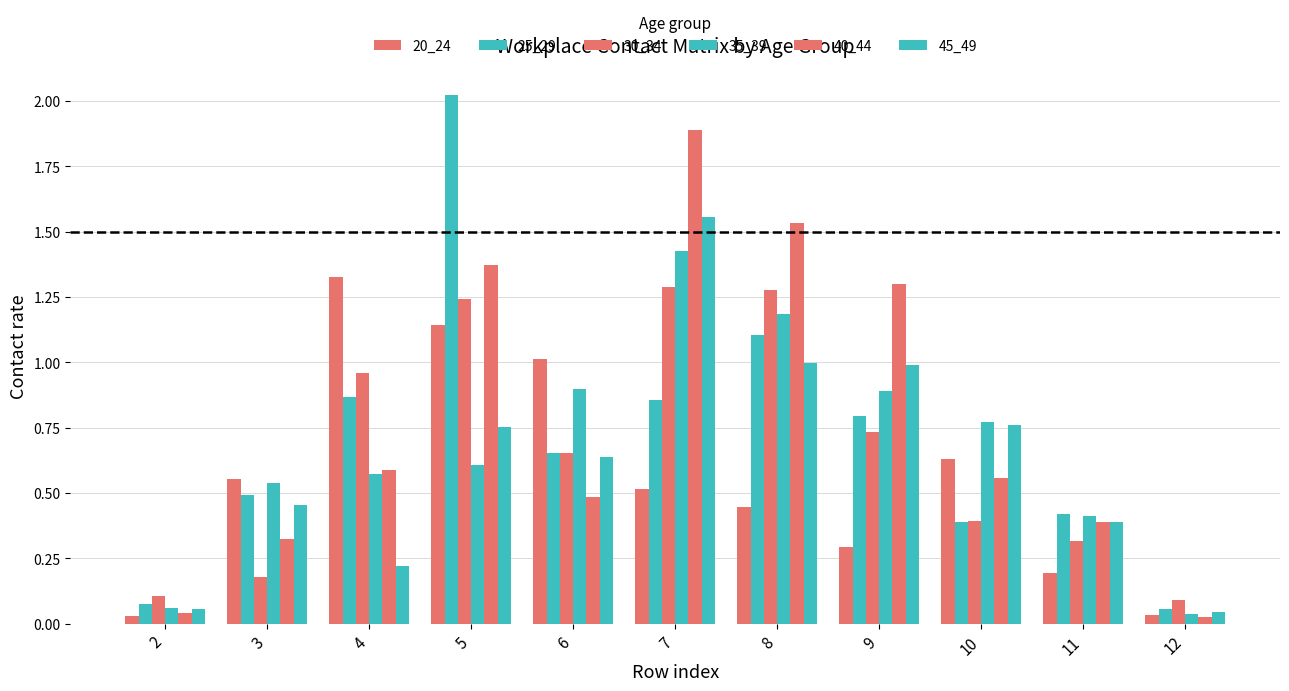

What is the value of the 40_44 bar at the 5th from the left?

0.5